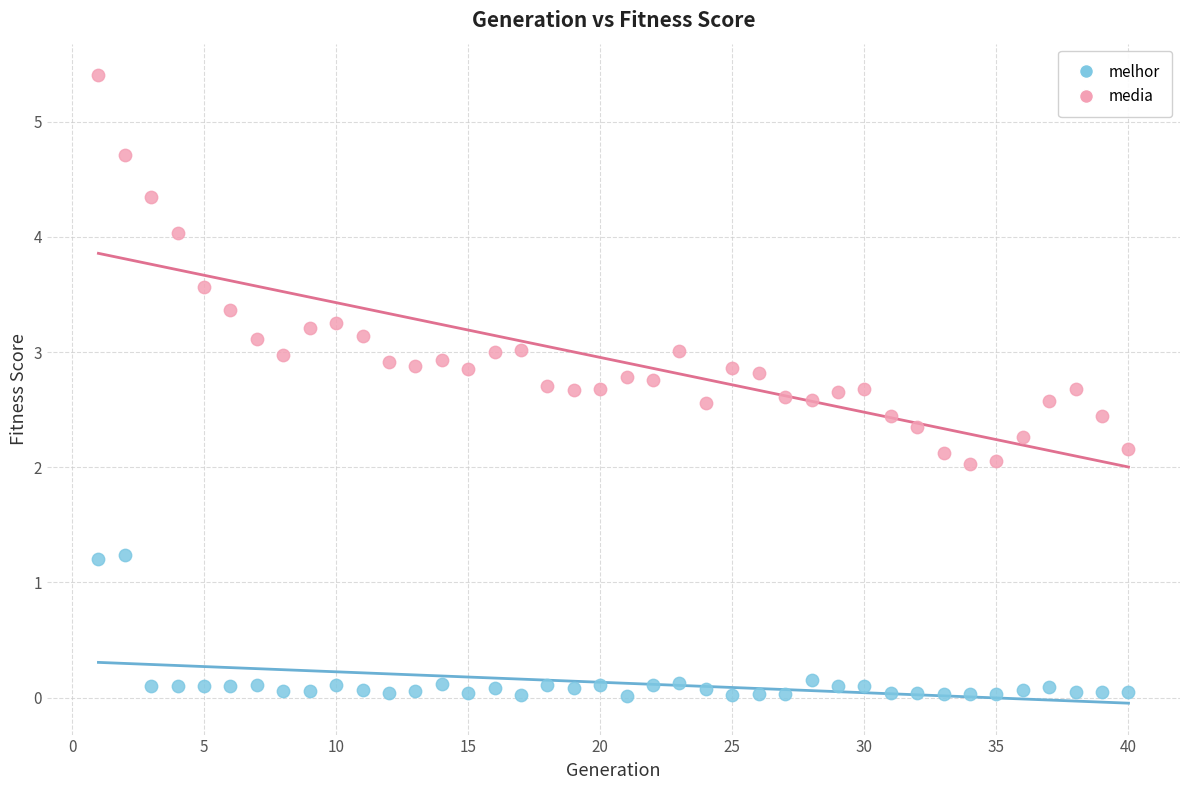

Across all data points, what is the range of Y values (max minus min)?

5.4